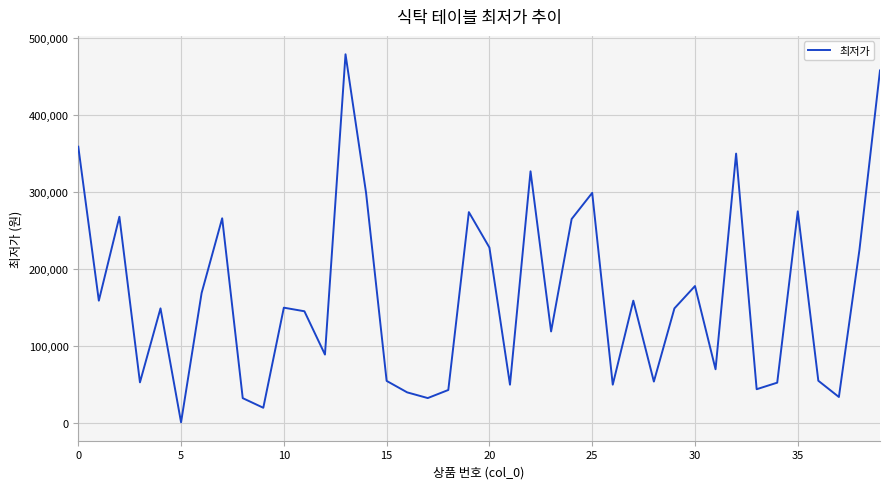

What is the difference between the maximum and minimum values?

478000